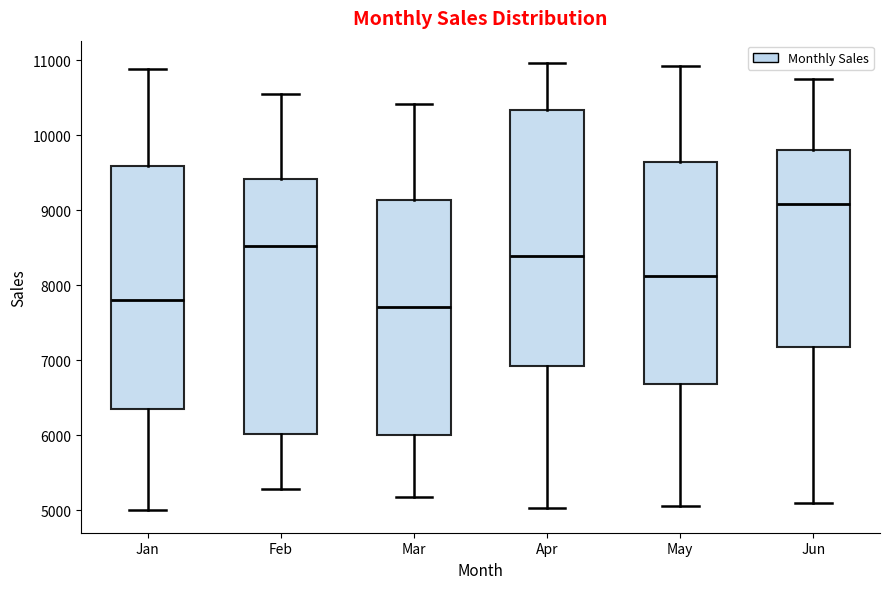

Where does the upper whisker of the box for Jun end on the y-axis? The values are not printed on the chart, so give them approximately, as read against the axis.

10700